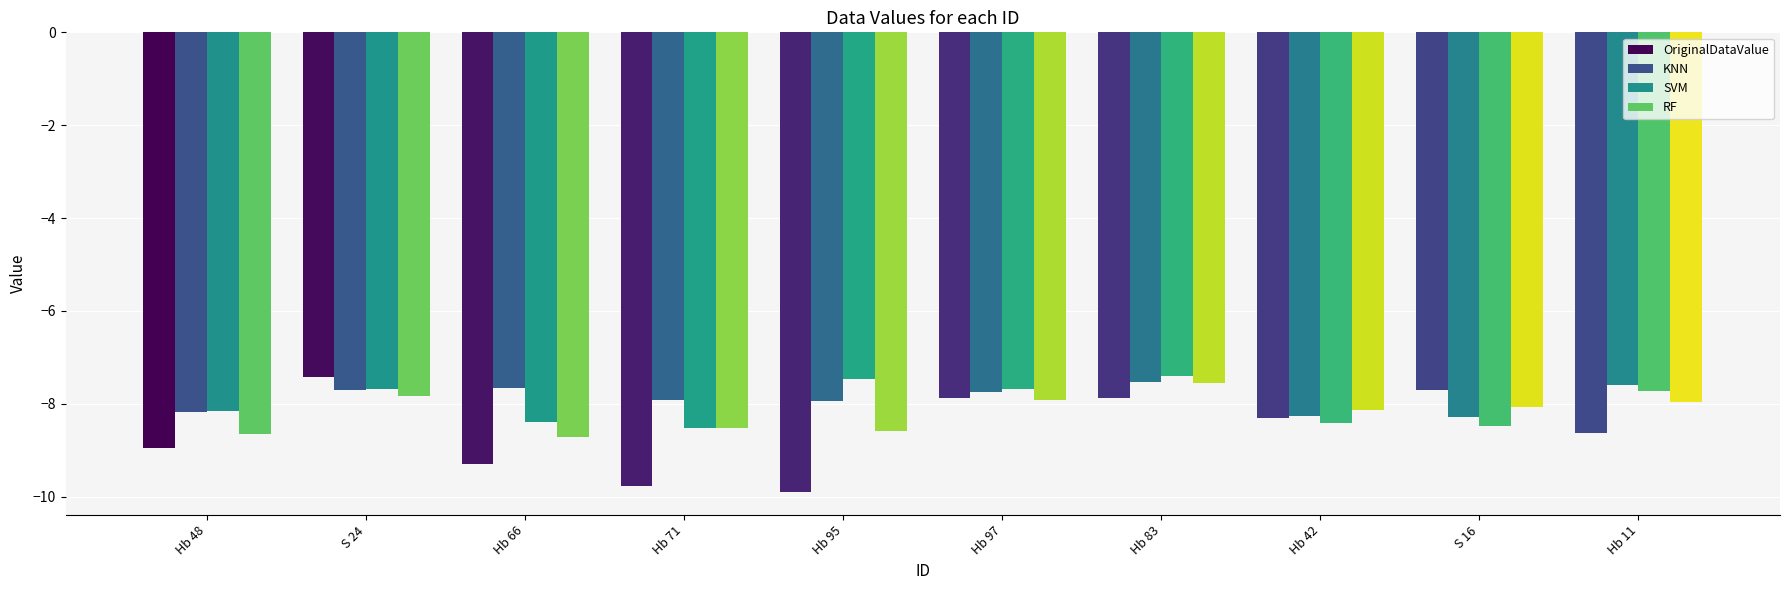

At how many categories does at least one series exceed -9?

10